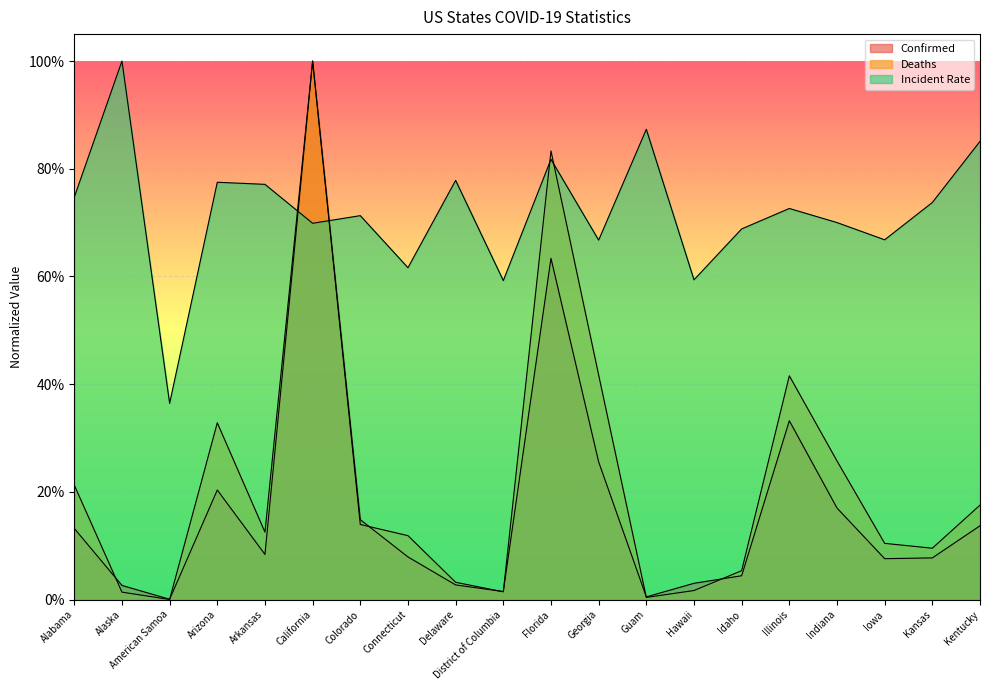

Is the value of Deaths at Guam greater than the value of Confirmed at Indiana?

No